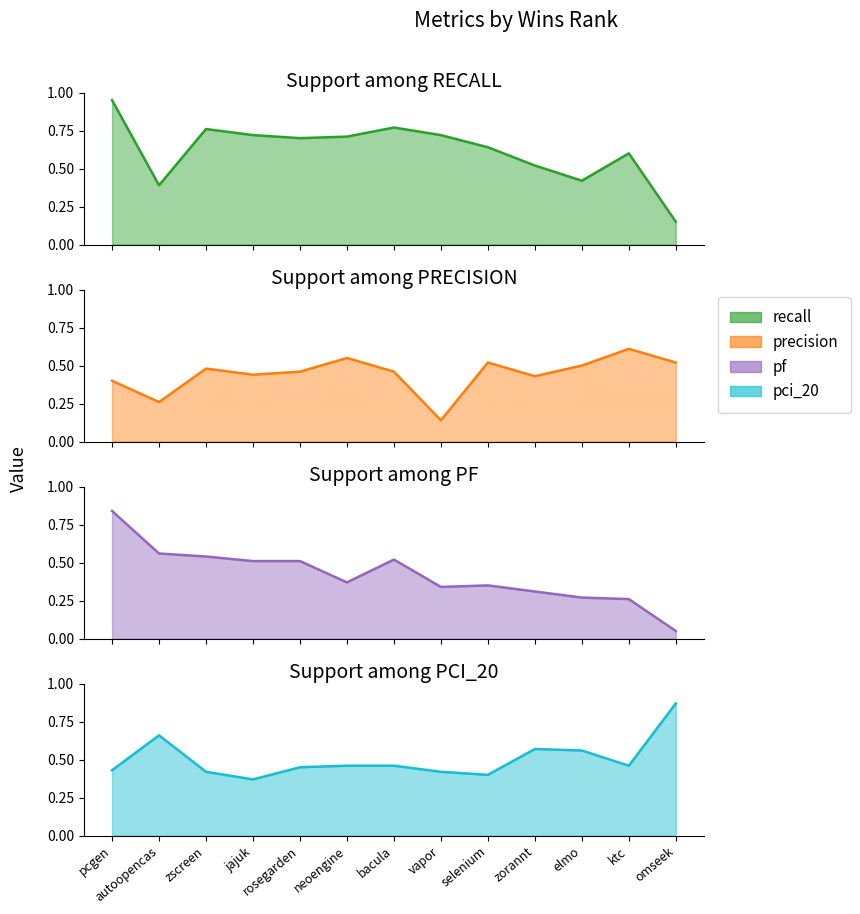

What is the lowest value of the precision series?

0.1